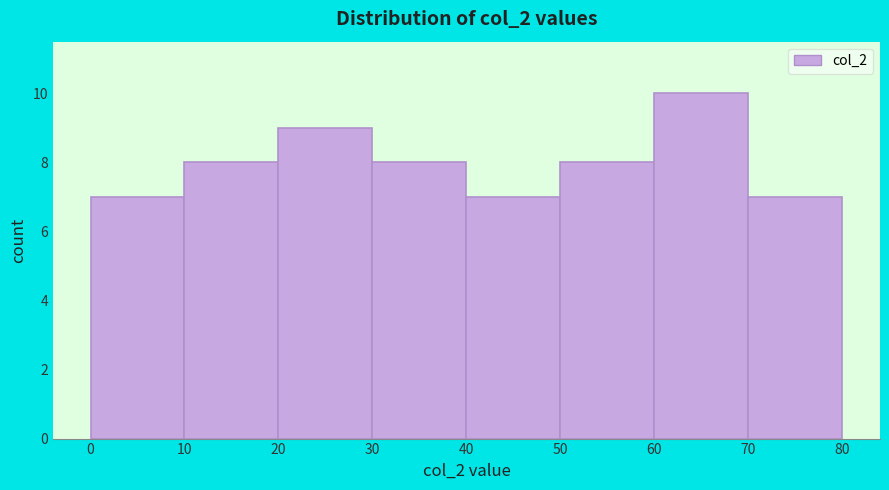

Reading left to right, transcribe this chart: for each bar, give the range it covers on the x-axis and its height. The values are not printed on the chart, so give them approximately, as read against the axis.

0 to 10: 7
10 to 20: 8
20 to 30: 9
30 to 40: 8
40 to 50: 7
50 to 60: 8
60 to 70: 10
70 to 80: 7